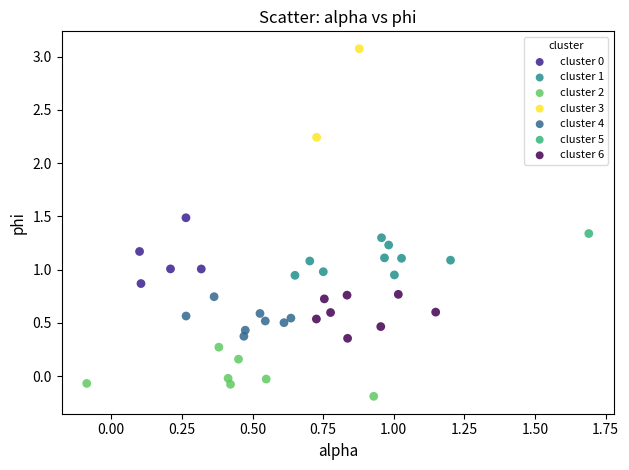

Which series contains the lowest Y value?

cluster 2